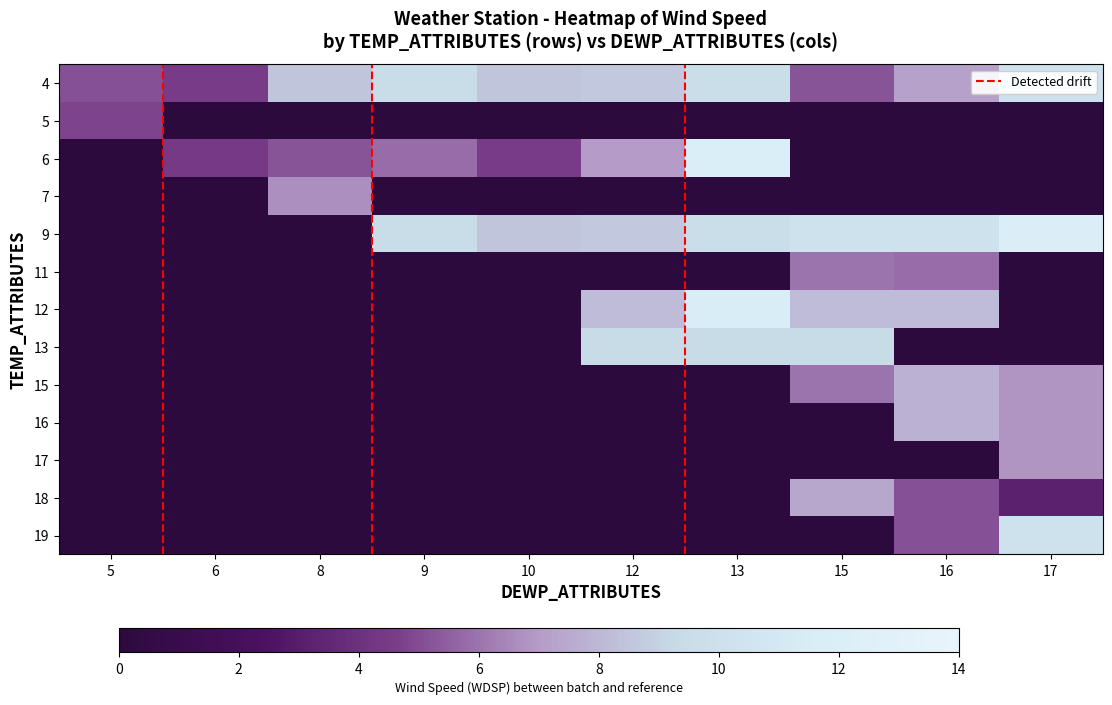

Where is 11 nearest to the value 3?

16